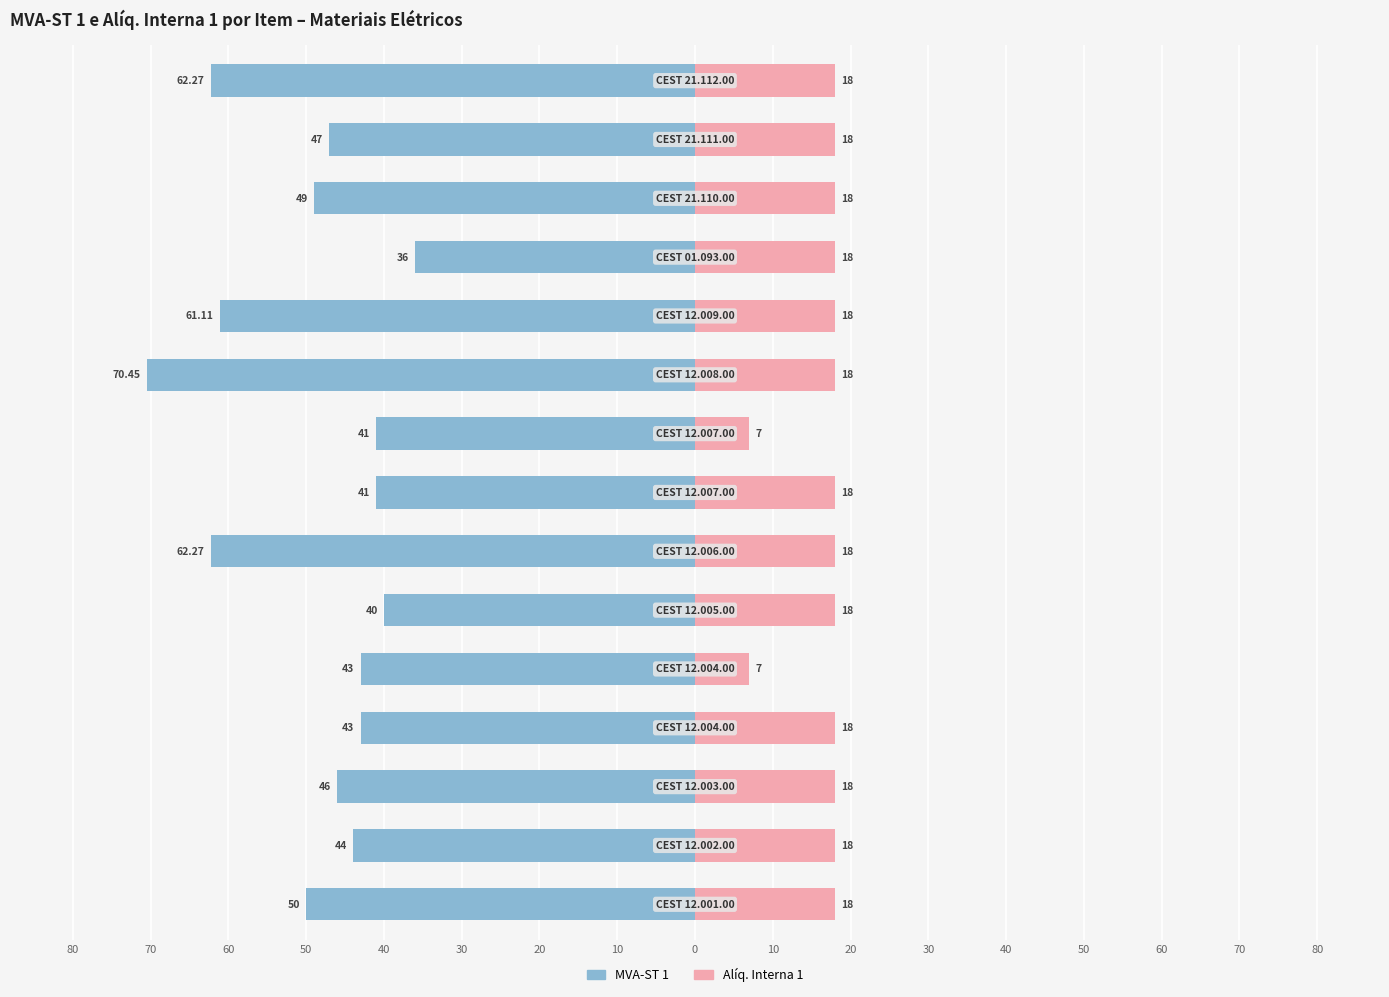

What is the sum of all MVA-ST 1 values?

-736.1